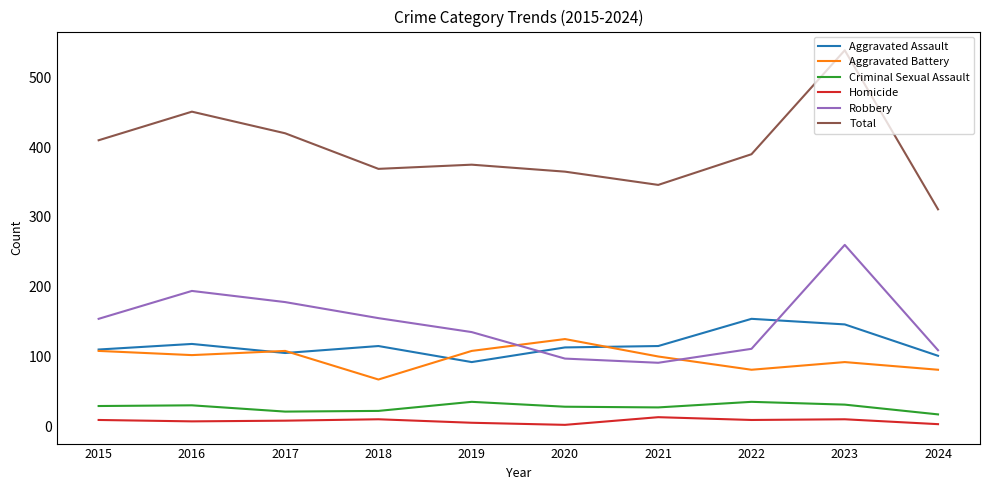

The Aggravated Assault series shows 115 at 2021. True or false?

True